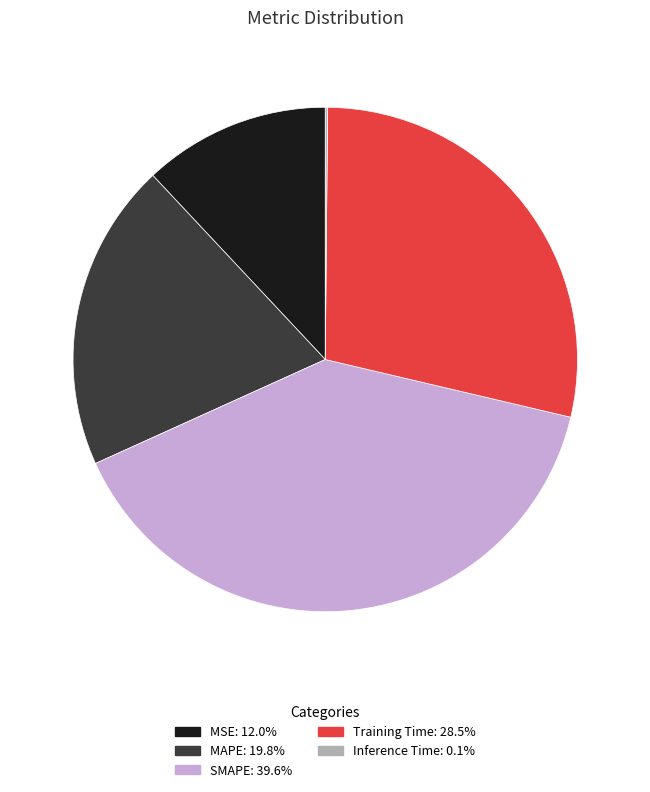

What is the largest slice in the pie chart?

SMAPE